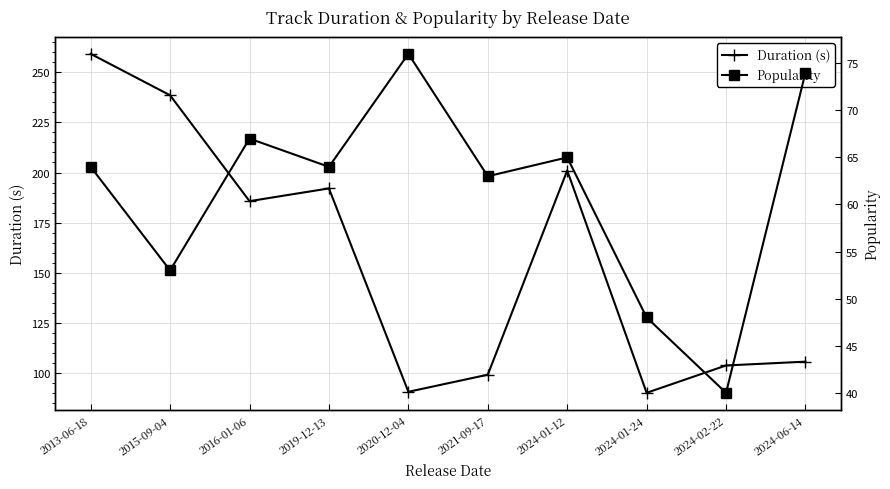

What is the minimum value shown in the chart?

40.0